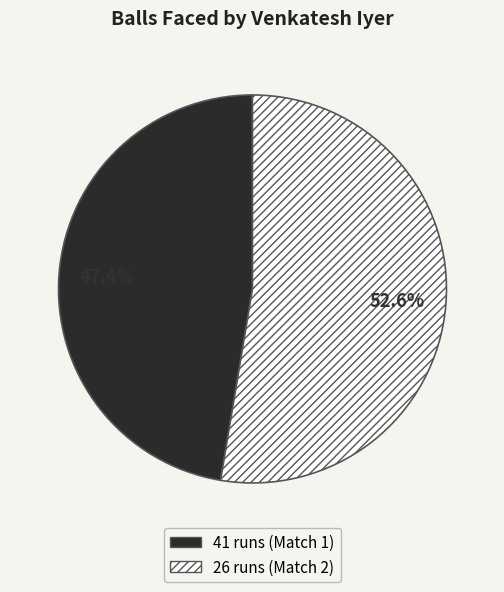

The 41 runs (Match 1) slice represents 47% of the pie. True or false?

True